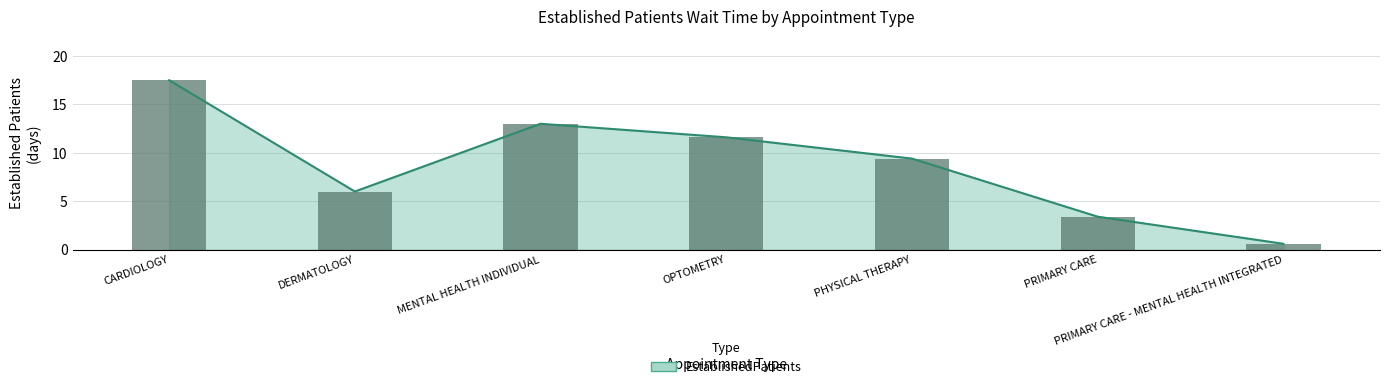

Rank the categories by value from lowest to highest.

PRIMARY CARE - MENTAL HEALTH INTEGRATED, PRIMARY CARE, DERMATOLOGY, PHYSICAL THERAPY, OPTOMETRY, MENTAL HEALTH INDIVIDUAL, CARDIOLOGY